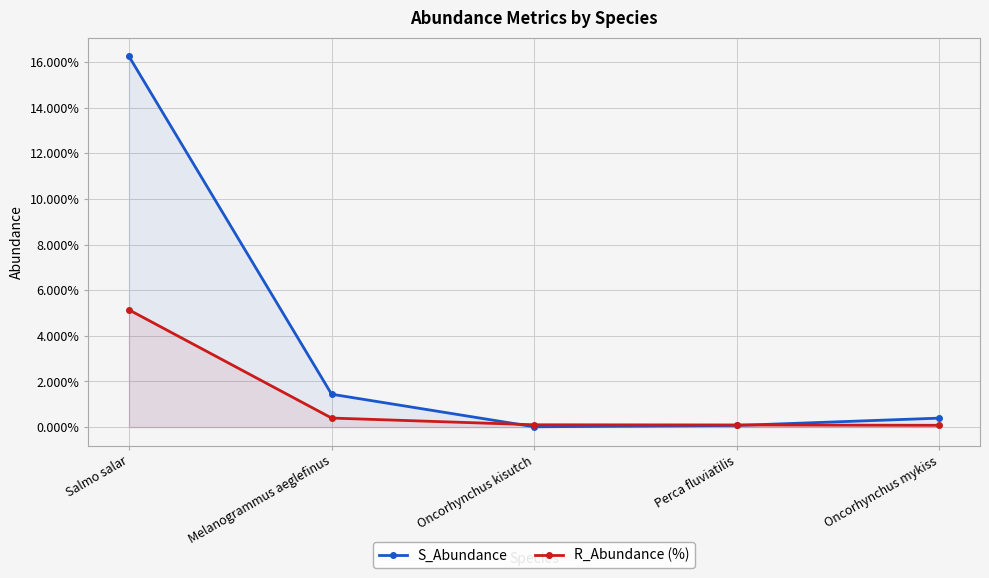

What is the difference between the S_Abundance values at Oncorhynchus mykiss and Melanogrammus aeglefinus?

1.0